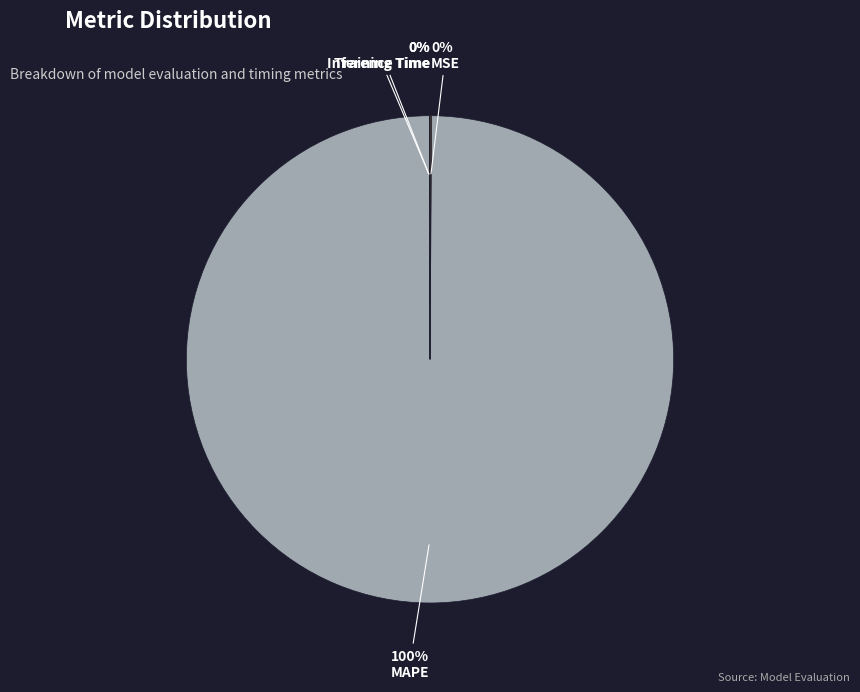

To the nearest percent, what is the average slice percentage?

25%